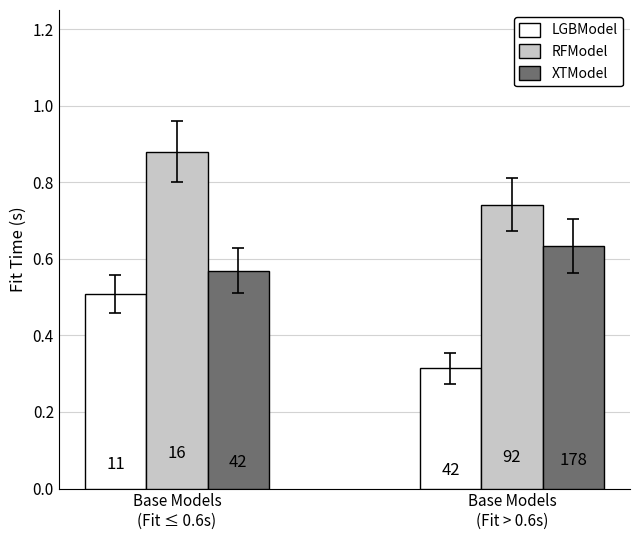

What are all the series names shown in the legend?

LGBModel, RFModel, XTModel